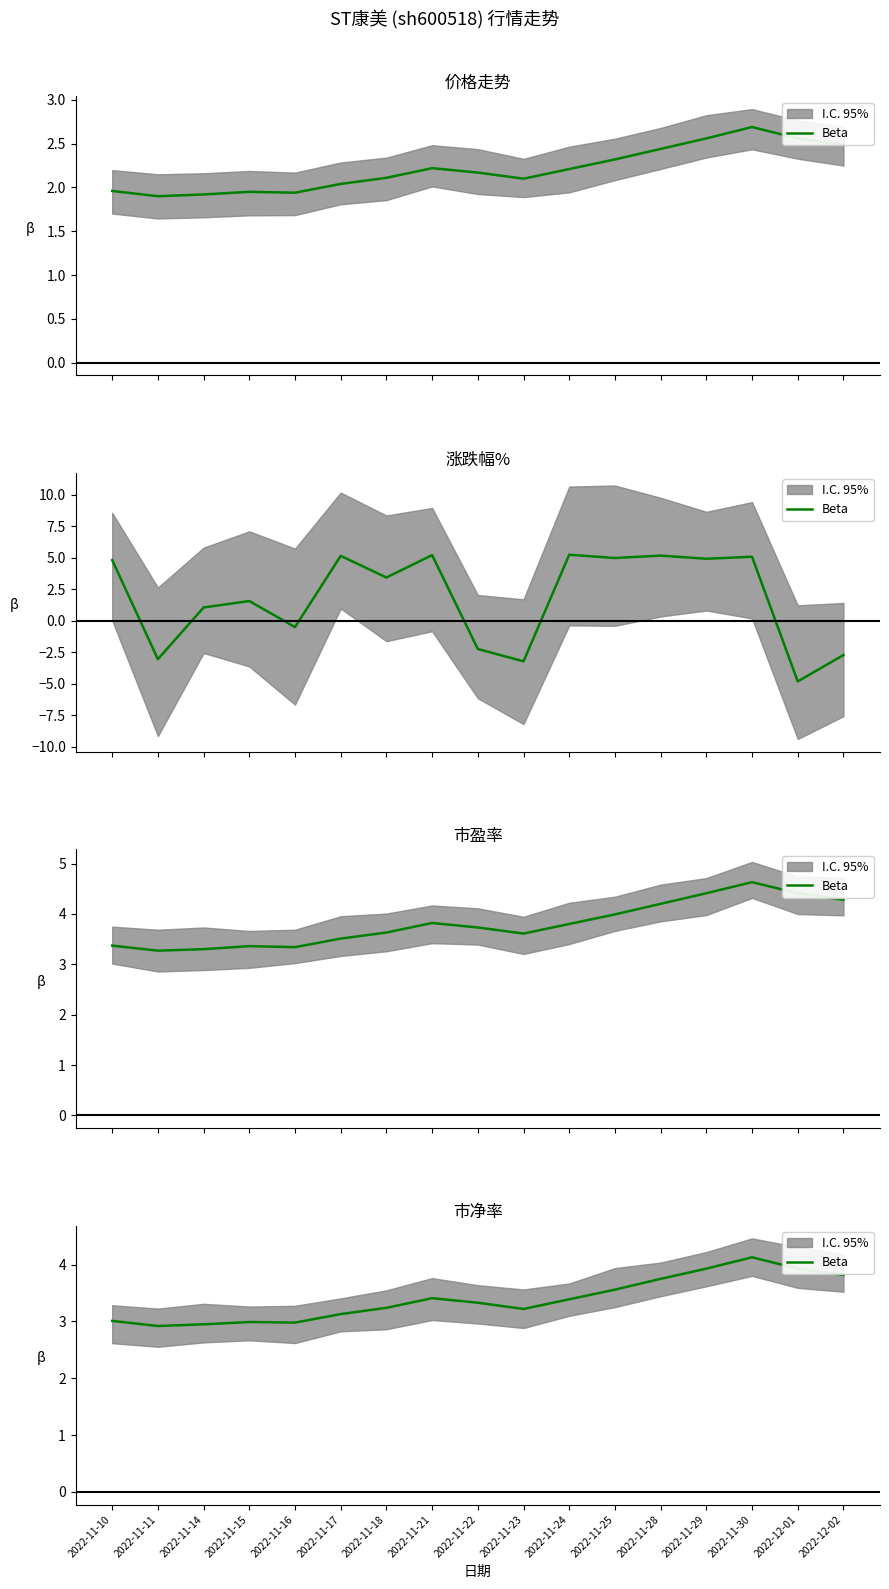

Which label corresponds to the smallest value in the chart?

2022-11-11